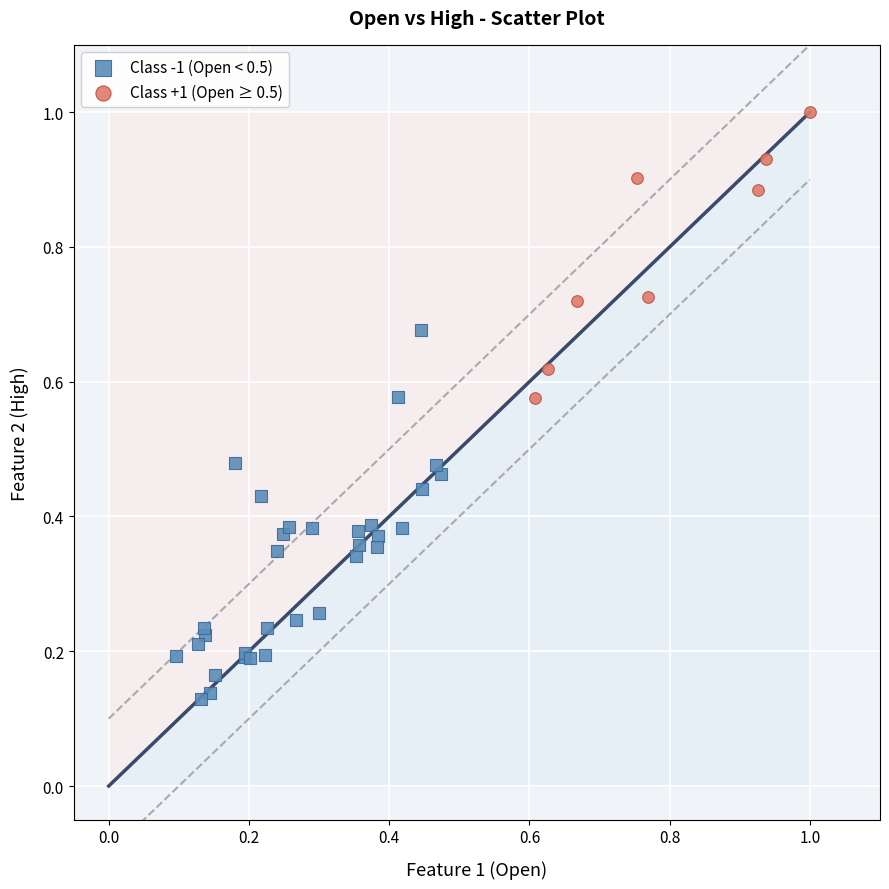

Which series reaches the maximum Y coordinate?

Class +1 (Open ≥ 0.5)